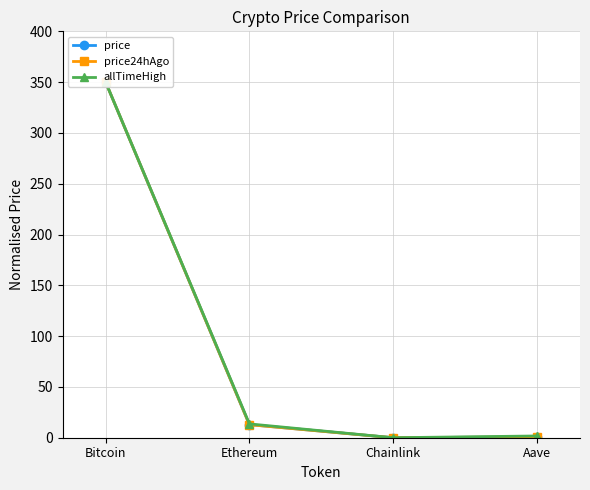

What is the greatest value displayed?

350.0